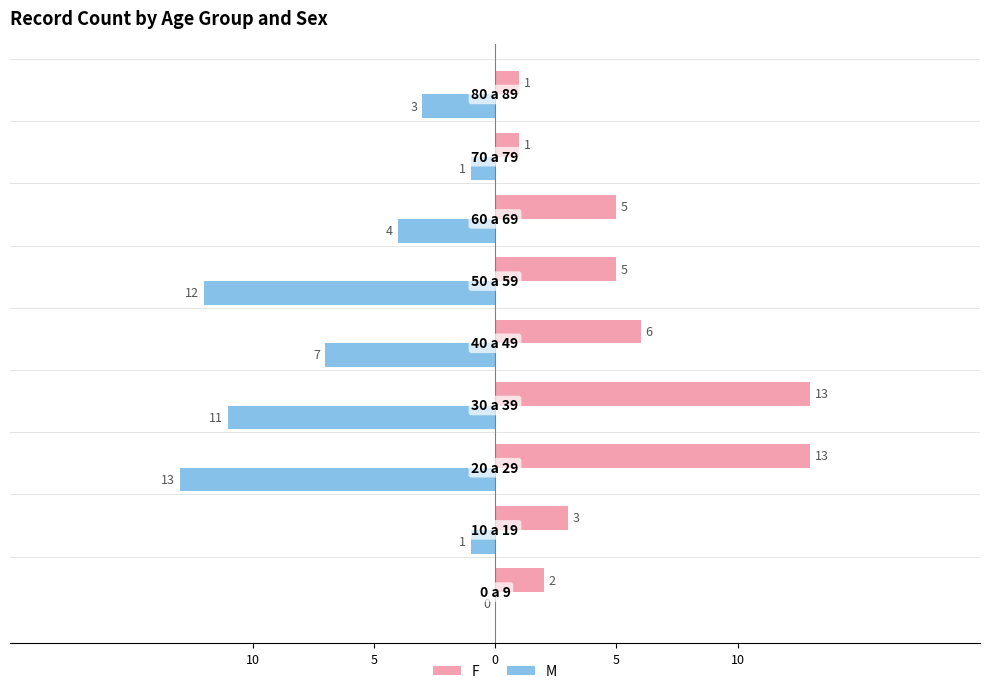

What are all the series names shown in the legend?

F, M